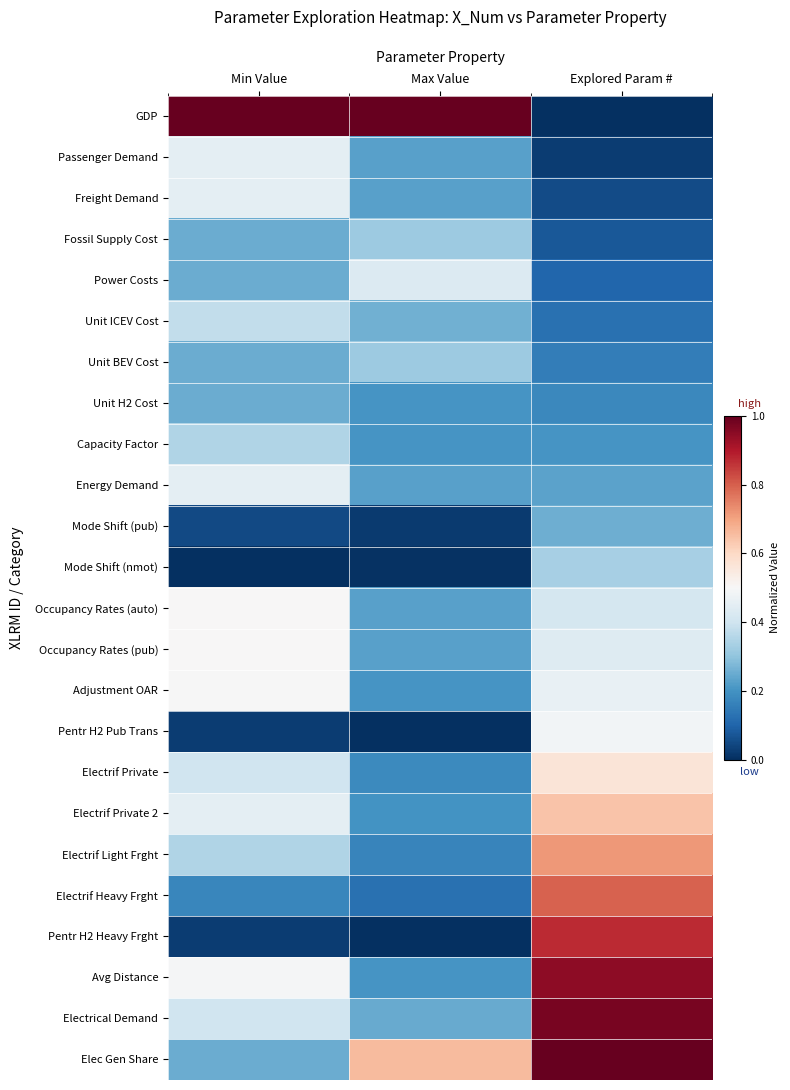

At which category is the sum across all series the highest?

Explored Param #